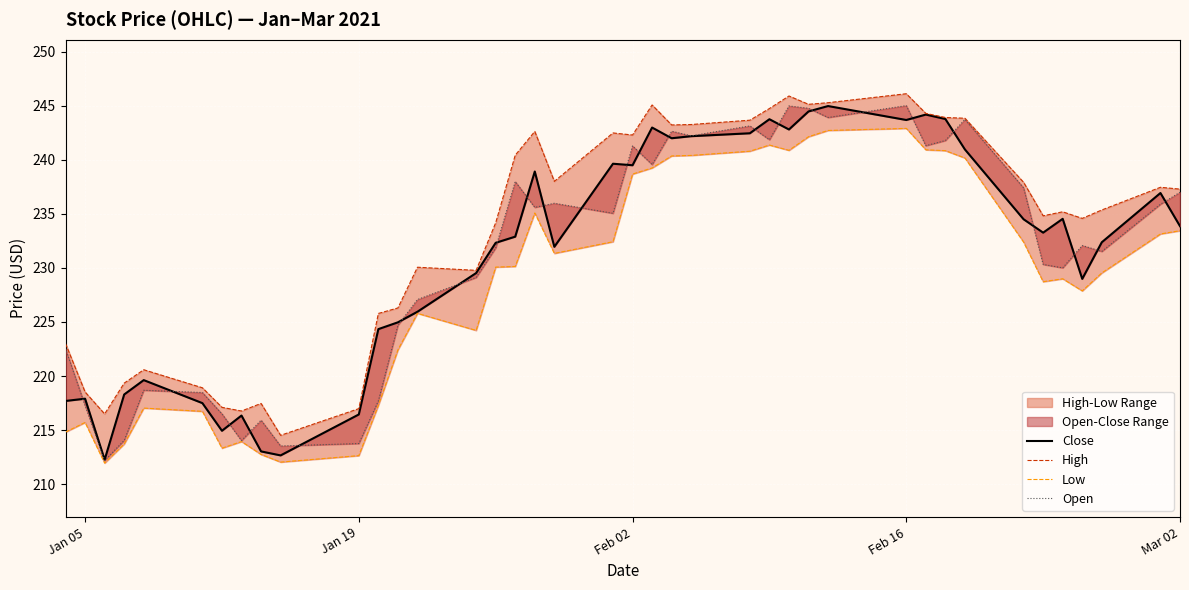

Is the value of Close at 23 greater than the value of Low at 14?

Yes